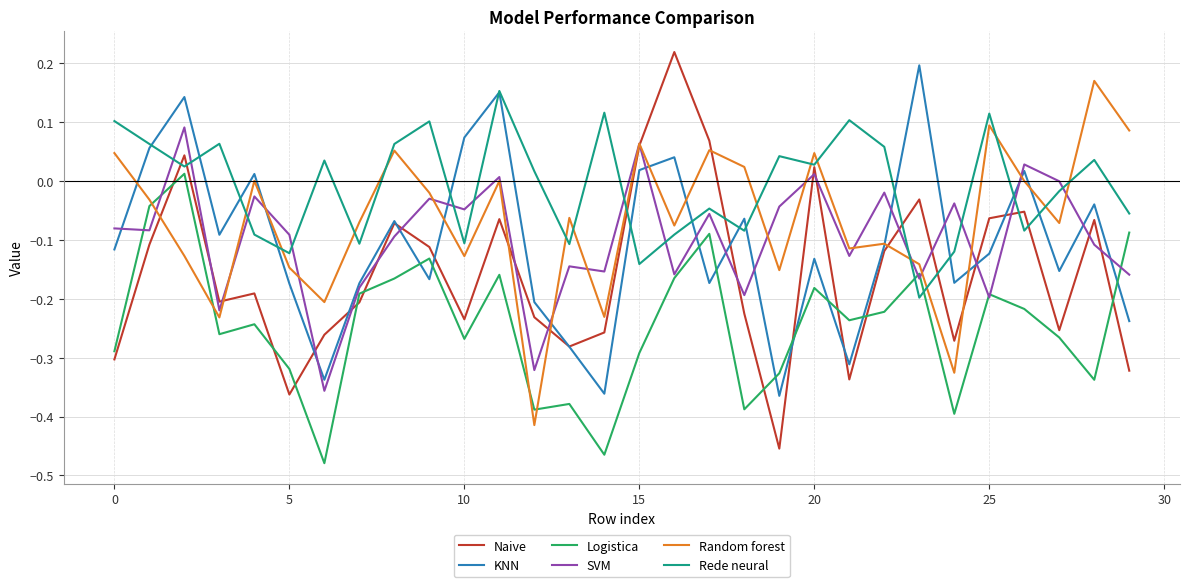

True or false: Random forest and Rede neural intersect in this chart.

True